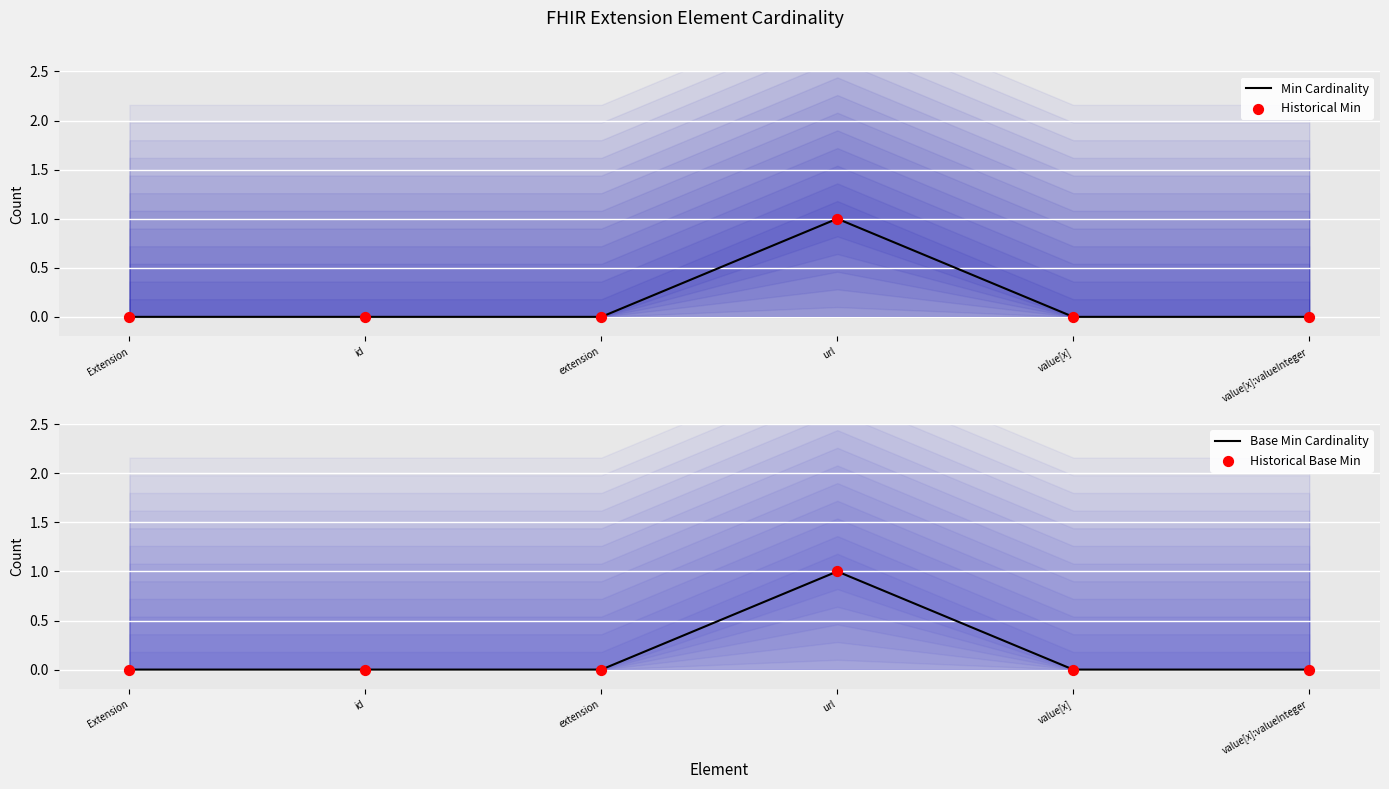

What are all the series names shown in the legend?

Min Cardinality, Historical Min, Base Min Cardinality, Historical Base Min